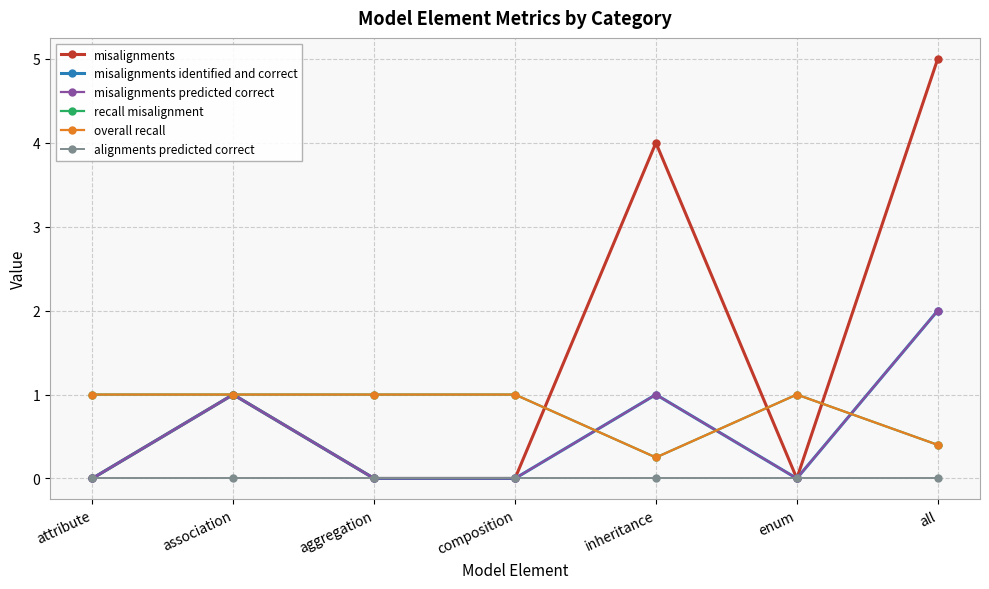

What is the difference between the maximum and minimum values in the misalignments identified and correct series?

2.0